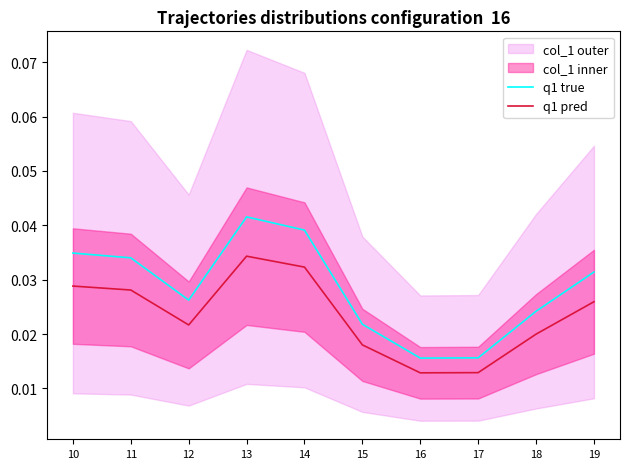

What is the sum of all q1 true values?

0.3